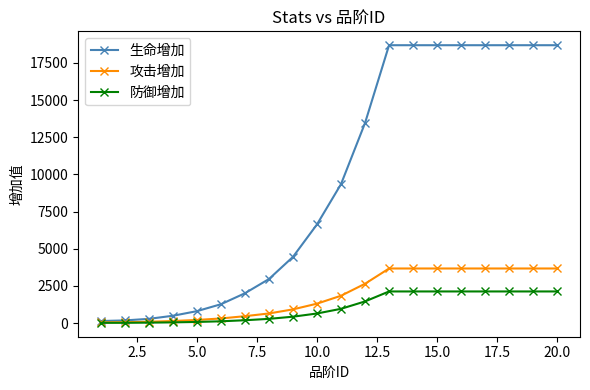

Which series has the largest total across all categories?

生命增加